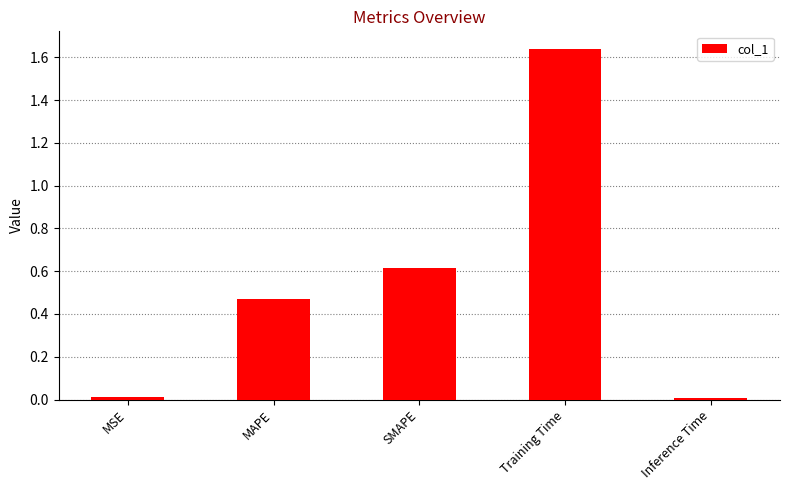

What is the sum of the values at MAPE and Training Time?

2.1